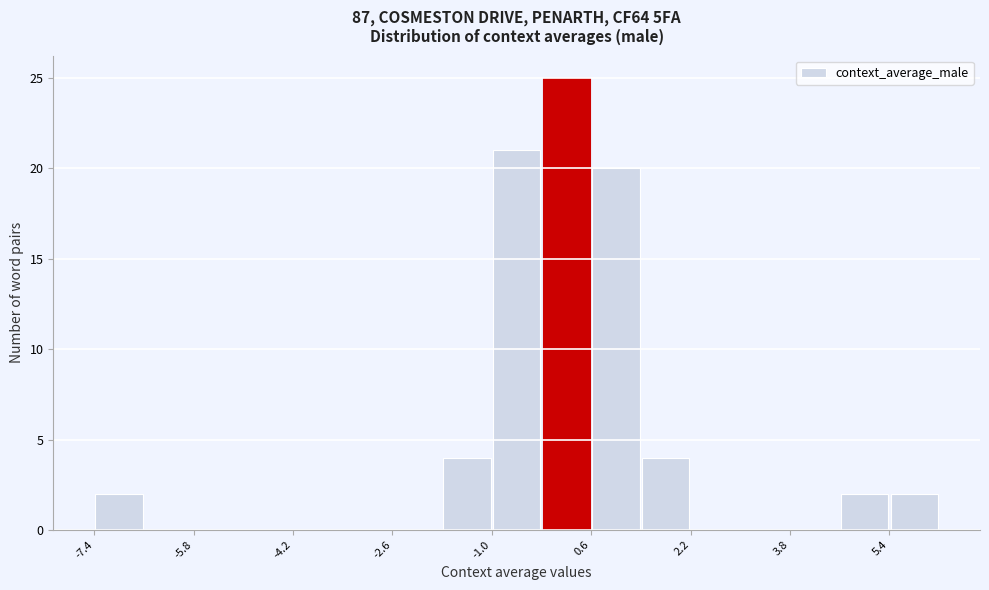

Reading left to right, list every bar in this chart as the range it spans on the x-axis followed by its height. Neither the bar edges nor the heights are printed on the chart, so give them approximately, as read against the axes.

-7.4 to -6.6: 2
-6.6 to -5.8: 0
-5.8 to -5.0: 0
-5.0 to -4.2: 0
-4.2 to -3.4: 0
-3.4 to -2.6: 0
-2.6 to -1.8: 0
-1.8 to -1.0: 4
-1.0 to -0.2: 21
-0.2 to 0.6: 25
0.6 to 1.4: 20
1.4 to 2.2: 4
2.2 to 3.0: 0
3.0 to 3.8: 0
3.8 to 4.6: 0
4.6 to 5.4: 2
5.4 to 6.2: 2